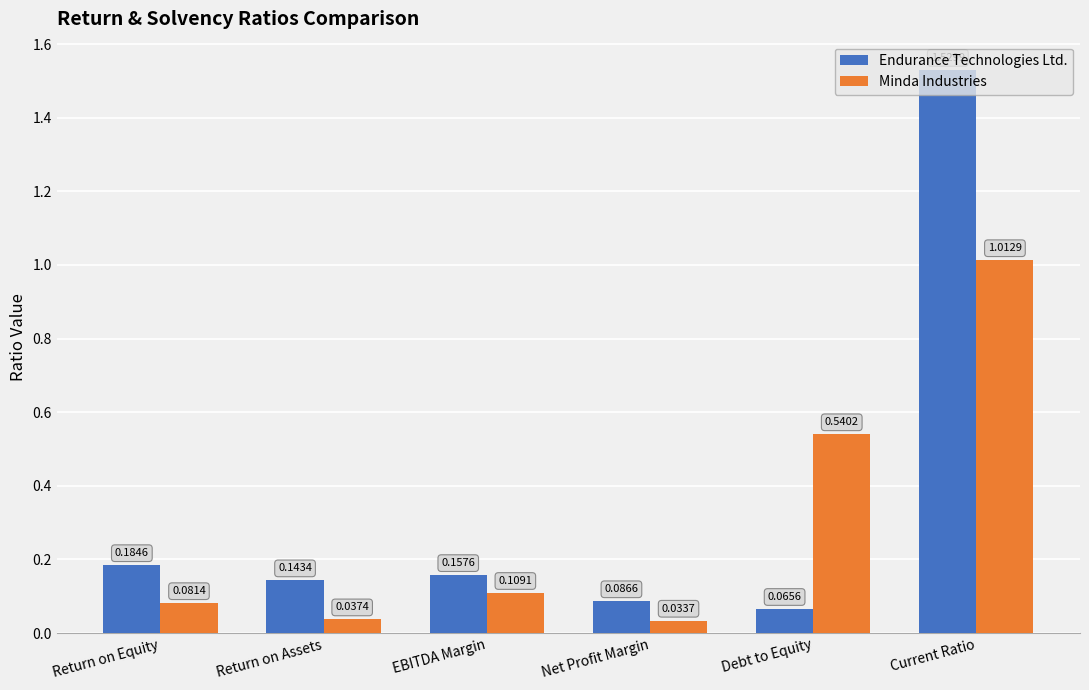

Which label corresponds to the smallest value in the chart?

Net Profit Margin